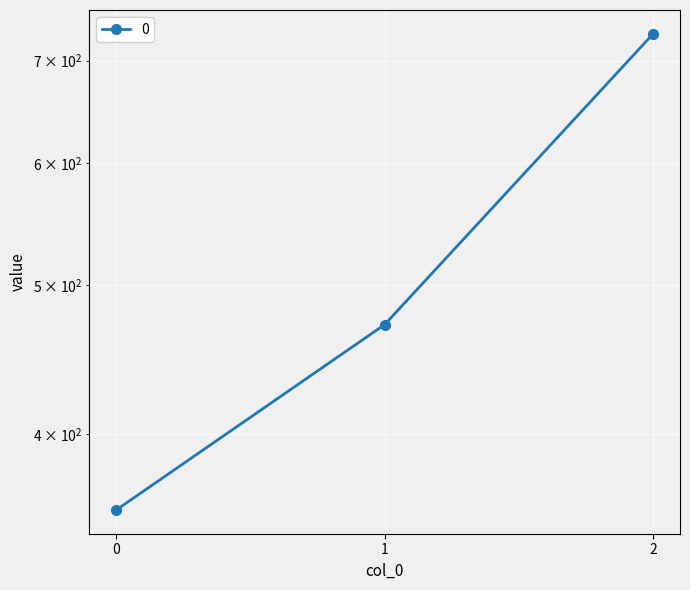

What is the sum of the values at 2 and 0?

1085.7